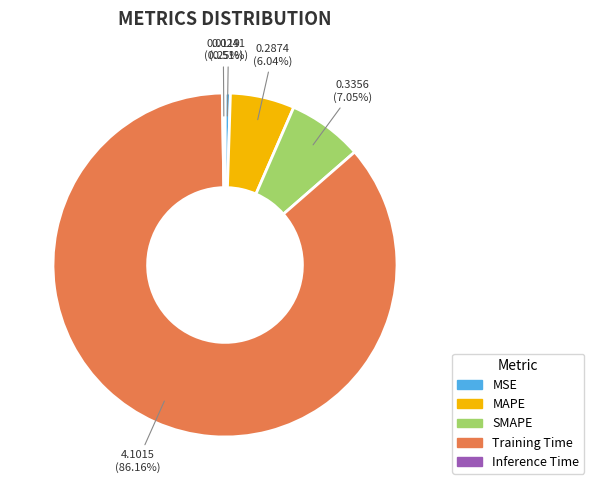

To the nearest percent, what portion does MAPE represent?

6%